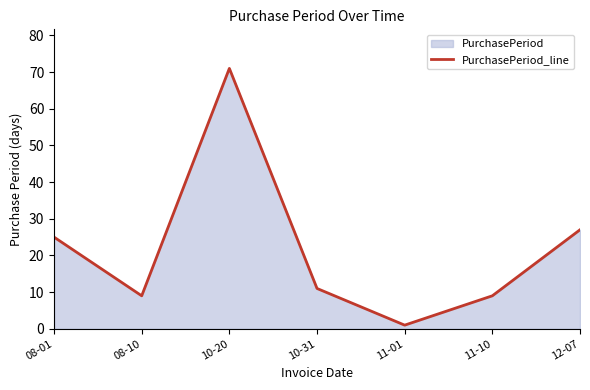

Between 12-07 and 08-10, which is larger?

12-07